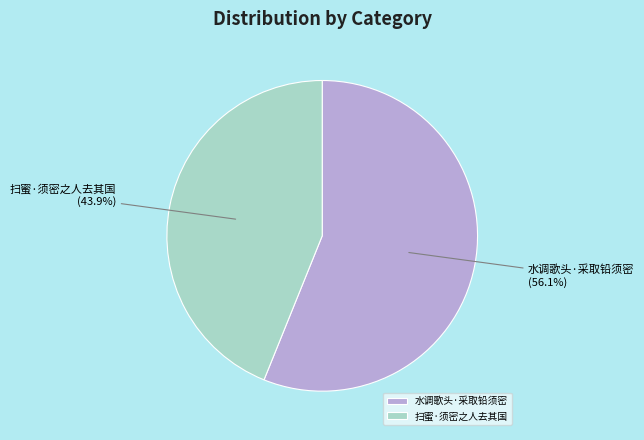

To the nearest percent, what is the combined percentage of 水调歌头·采取铅须密 and 扫蜜·须密之人去其国?

100%